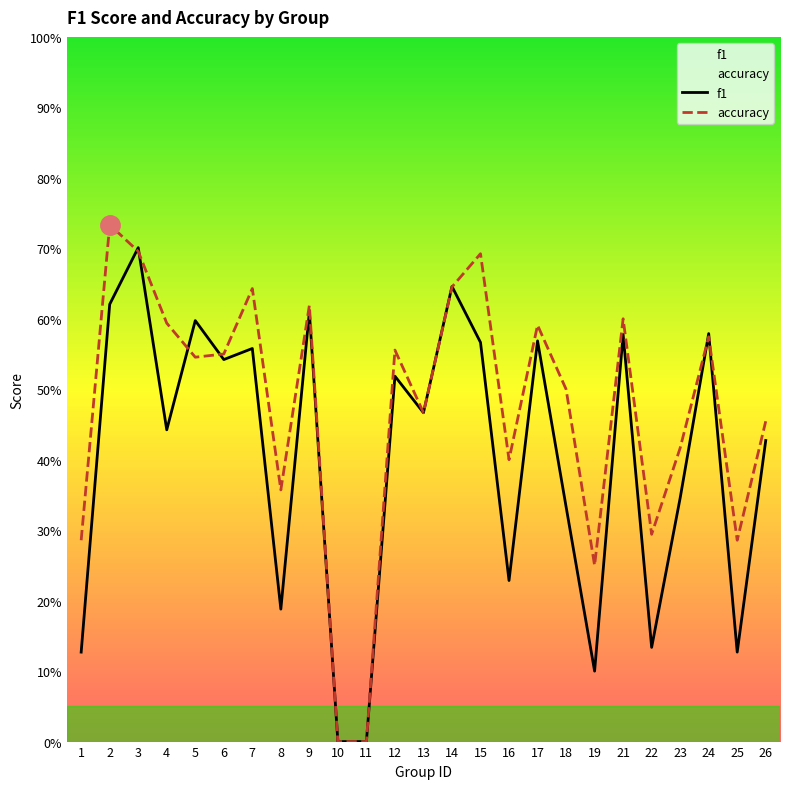

Does the chart have visible grid lines?

No